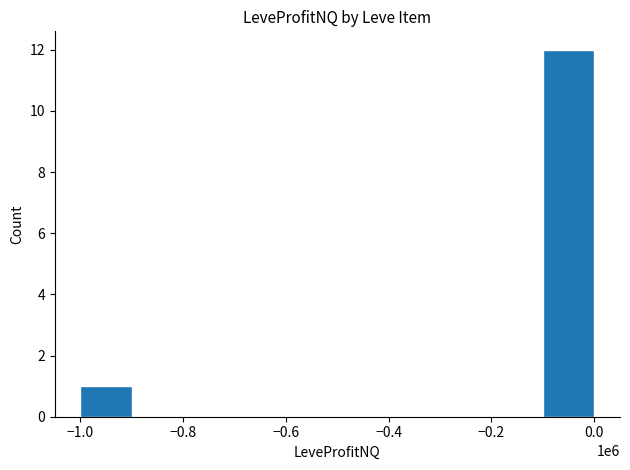

What is the sum of all values?

13